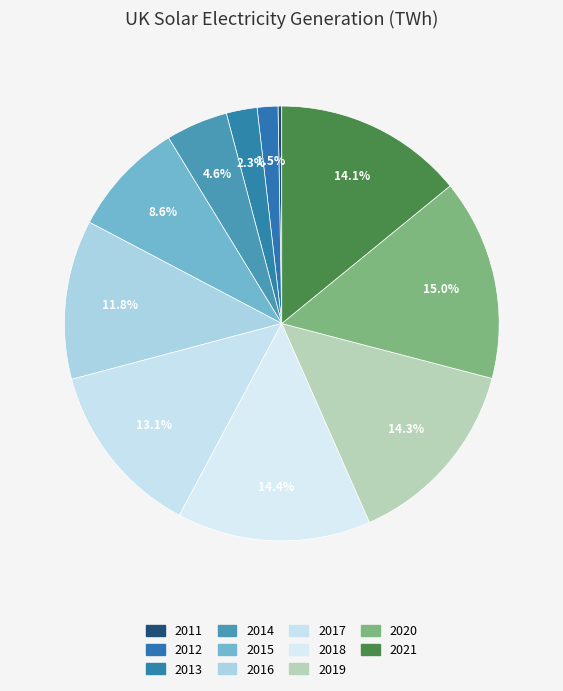

Is the sum of 2012 and 2018 greater than half?

No